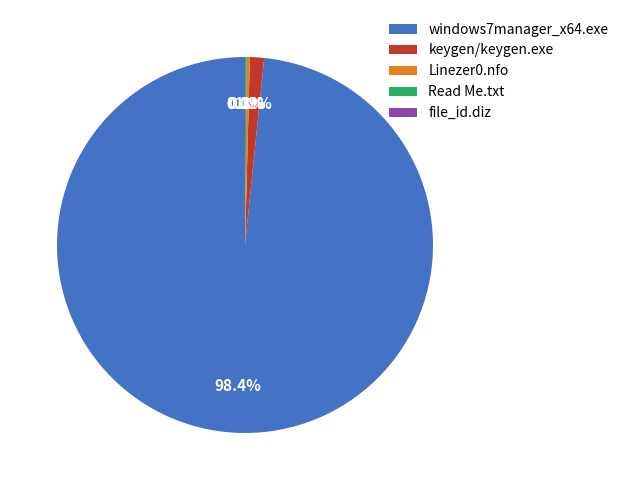

Is there a majority slice in this chart?

Yes